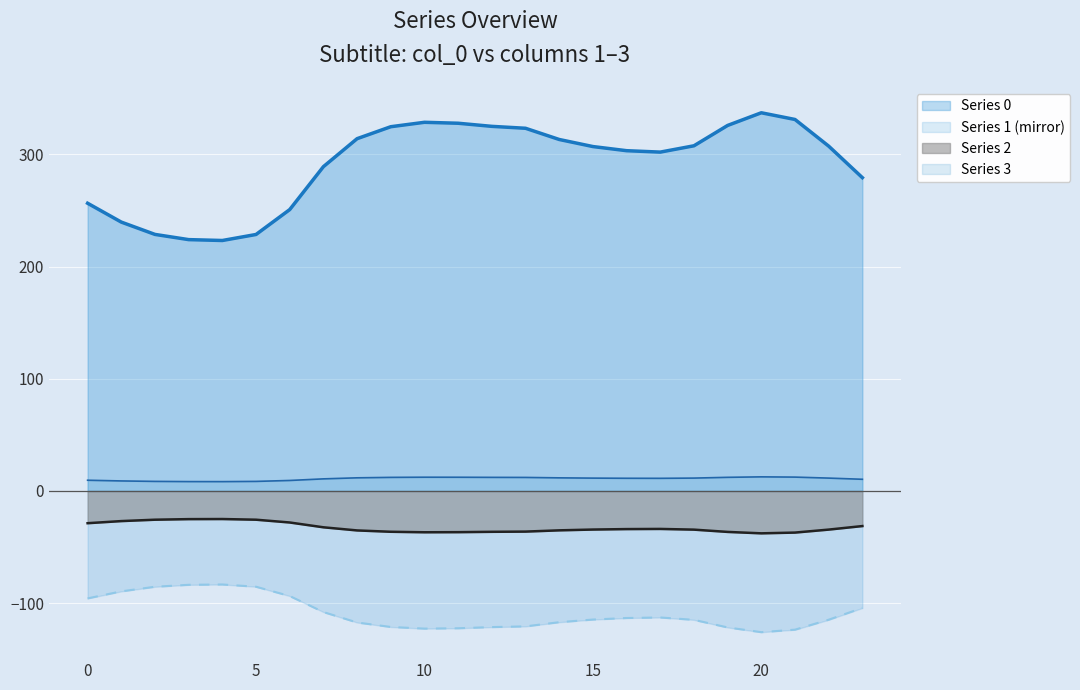

Does the chart display data point markers on the line(s)?

No